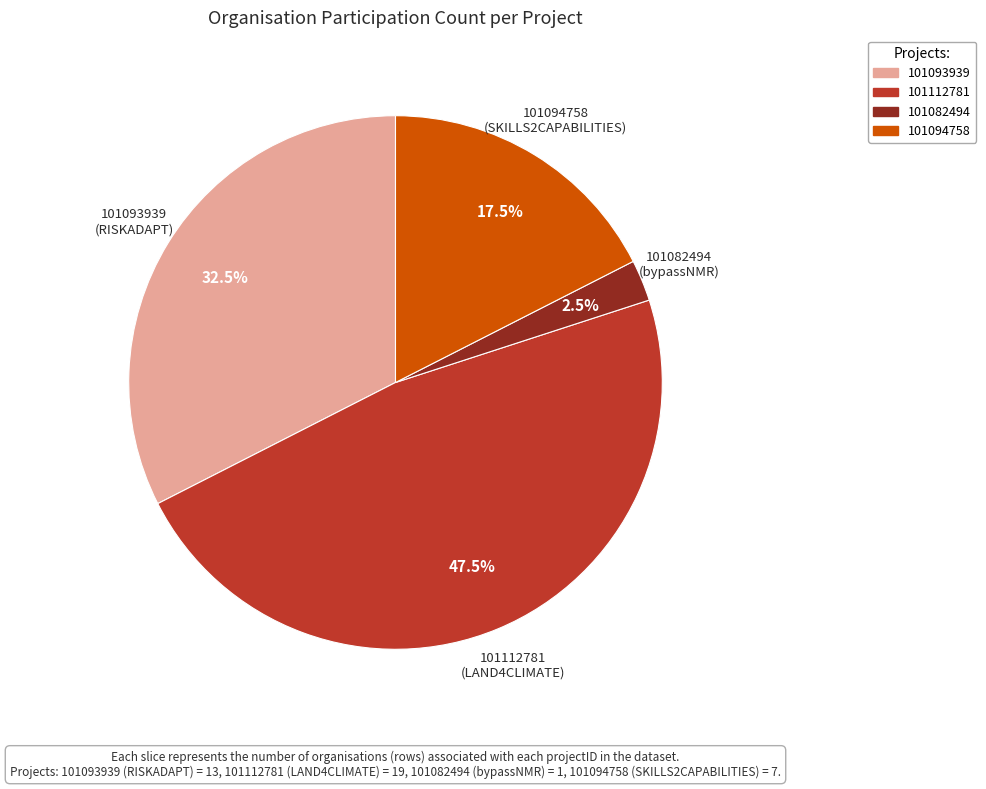

To the nearest percent, what is the difference between the 101093939 and 101082494 slice percentages?

30%